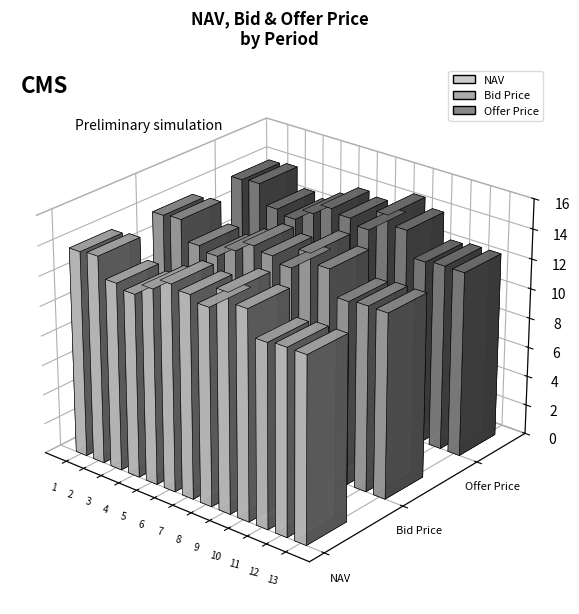

At which label is Bid Price closest to 13?

5